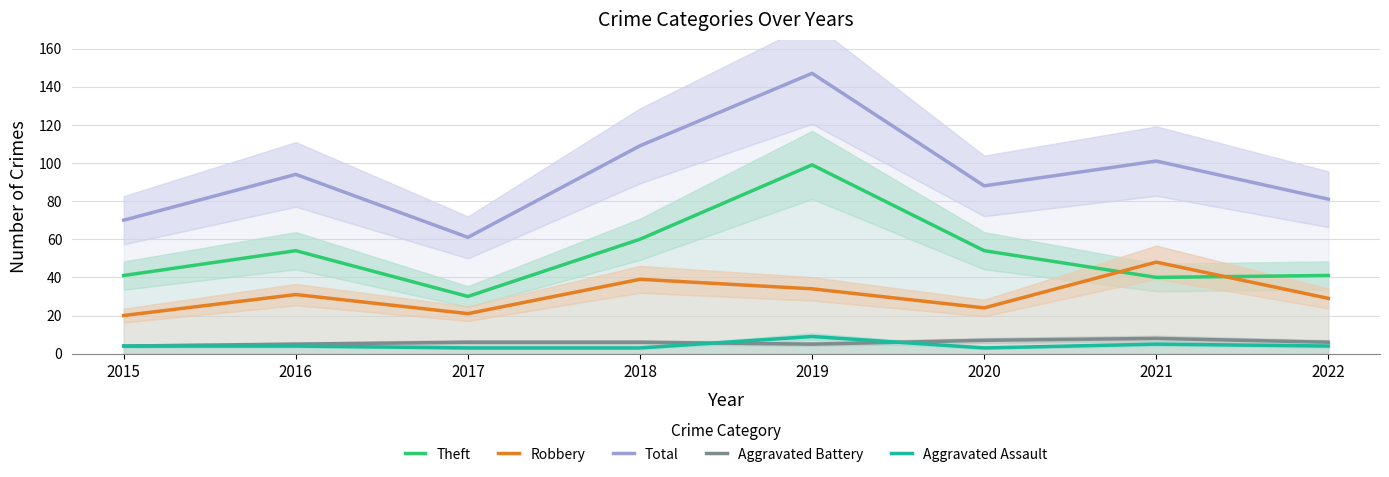

What is the spread (max minus min) of values at 2018?

106